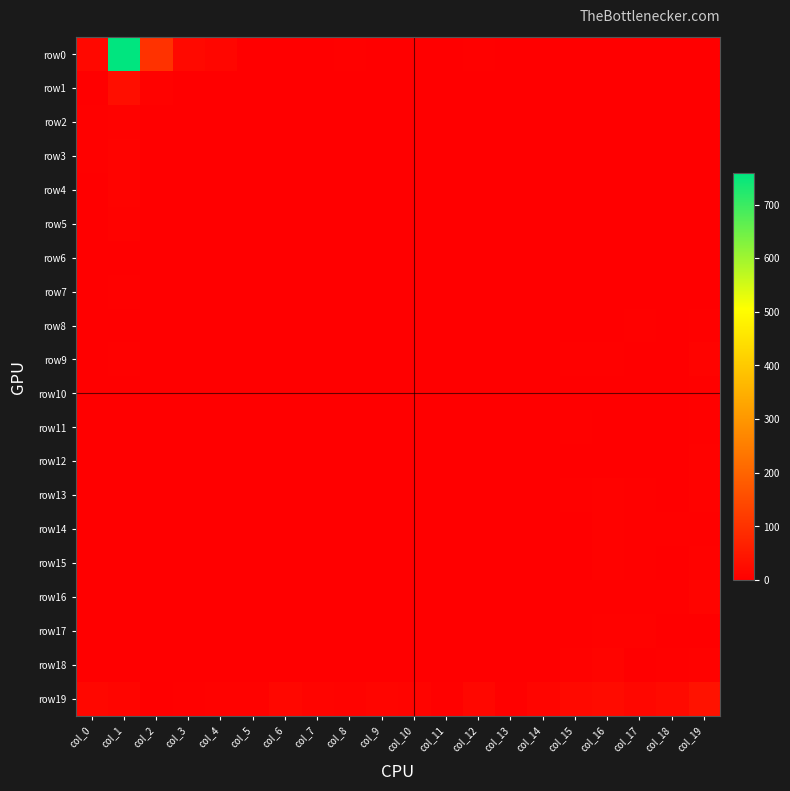

Which category has the highest value across all series?

col_1